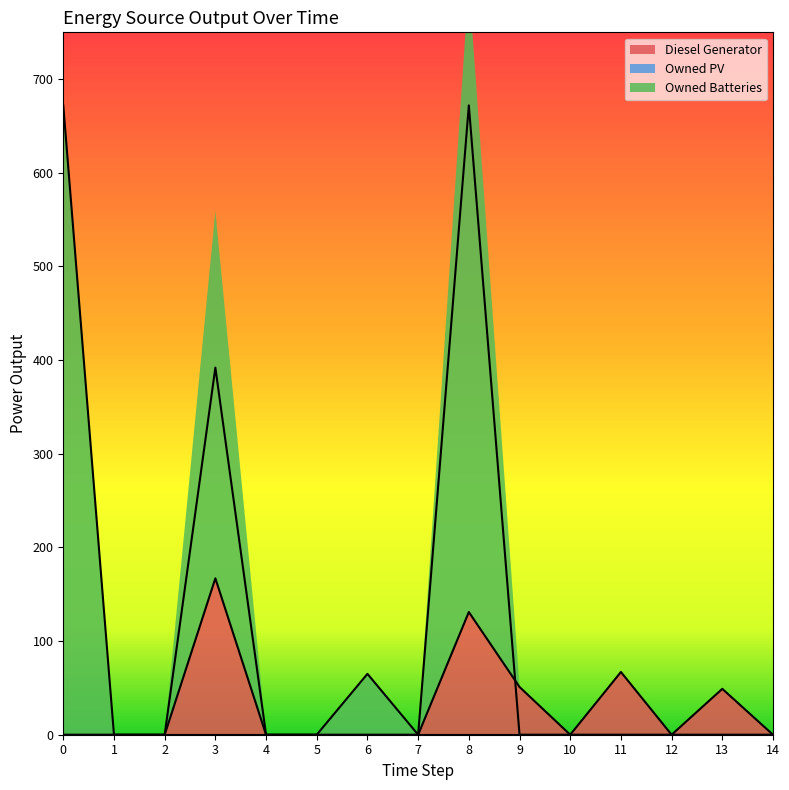

How many times do Owned Batteries and Diesel Generator cross each other?

2